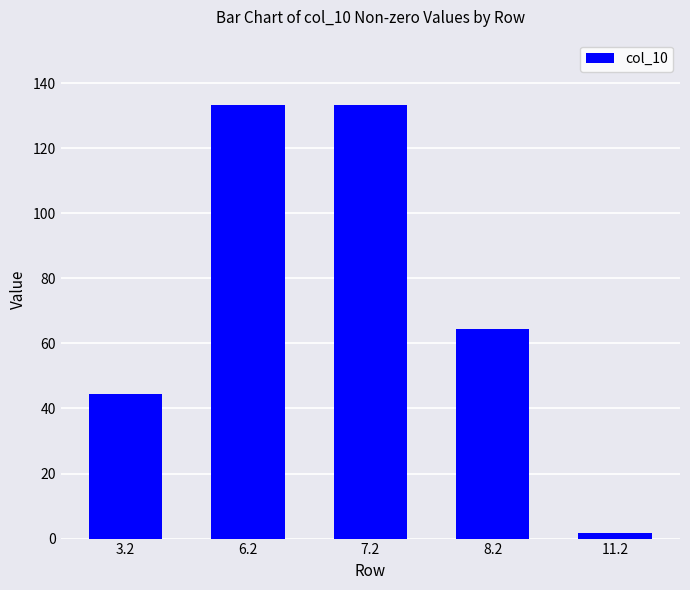

The value at 3.2 is 44.5. True or false?

True